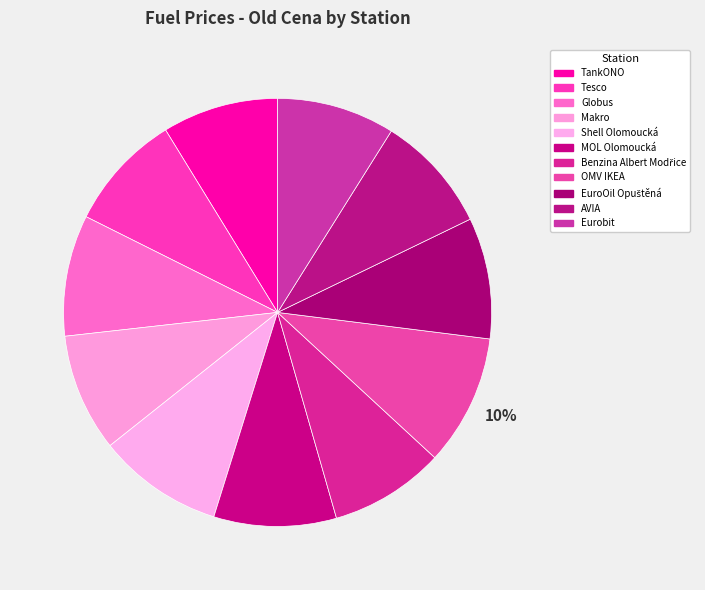

What percentage is the Benzina Albert Modřice slice, to the nearest percent?

9%